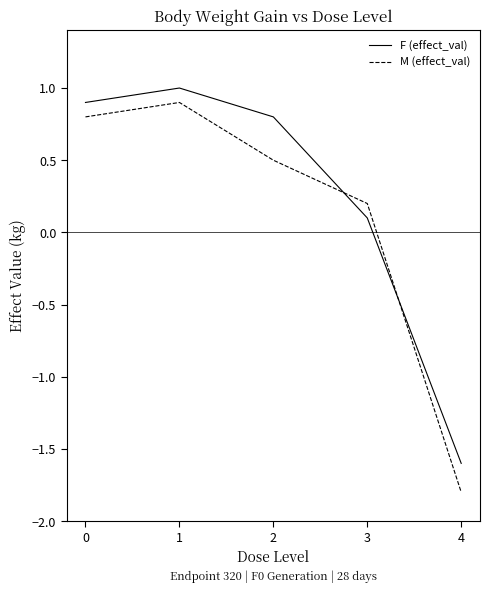

The value of M (effect_val) at 1 is 0.9. True or false?

True